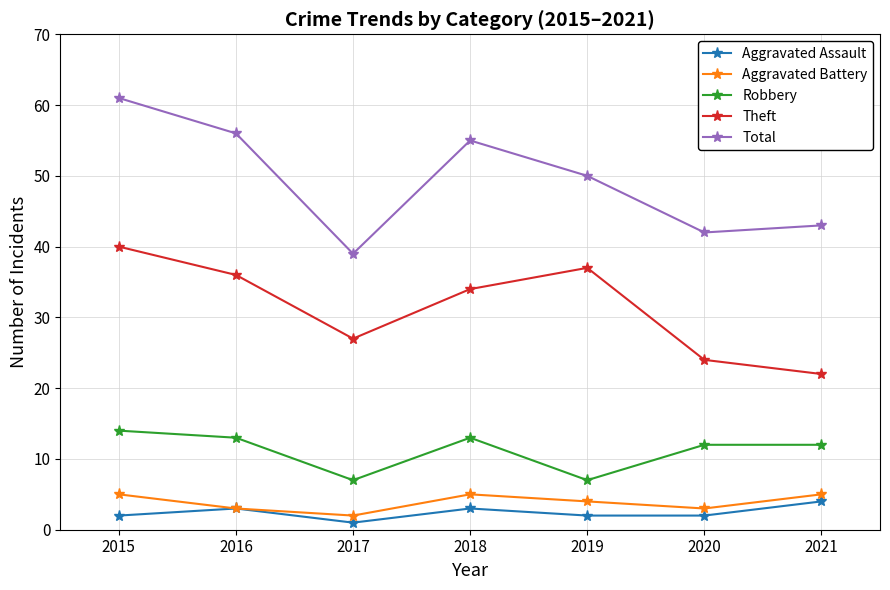

Which category has the highest value in the Theft series?

2015